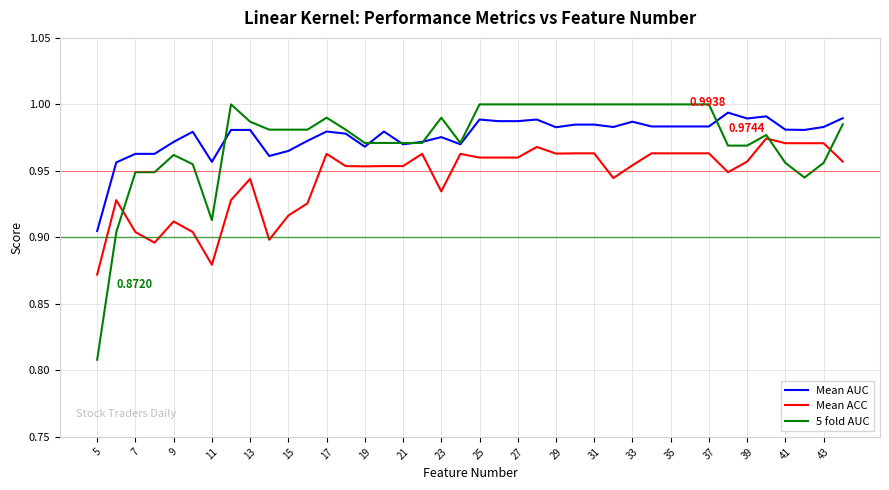

True or false: Mean AUC and Mean ACC cross at least once.

False